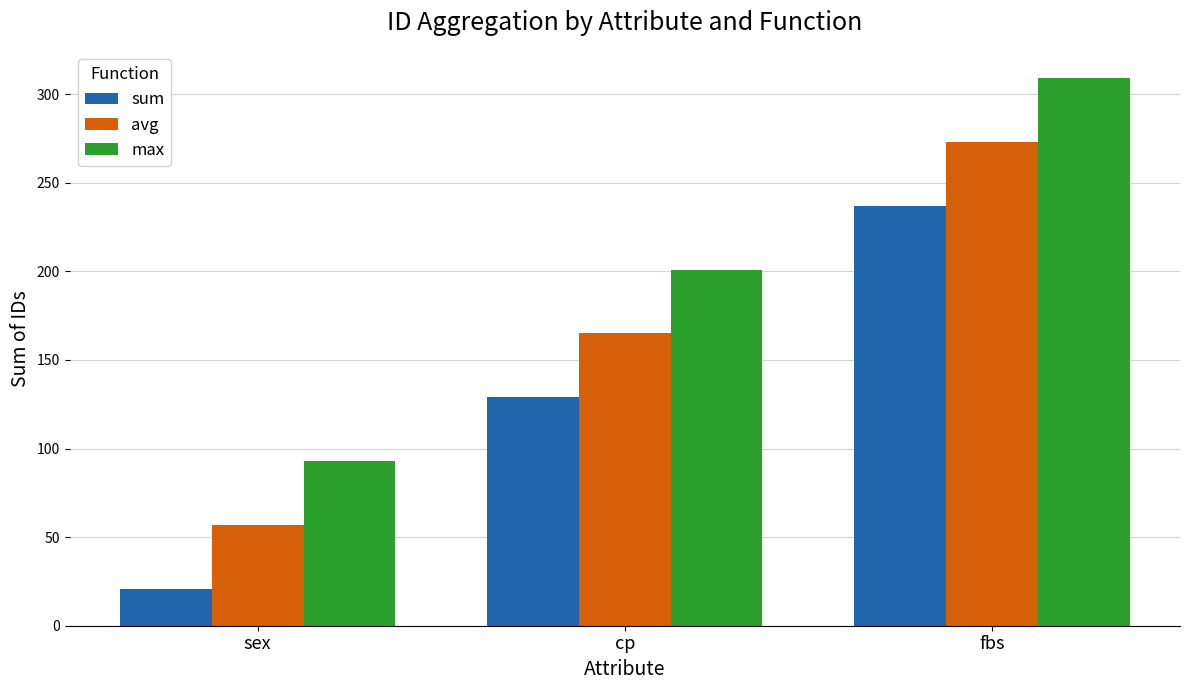

Is it true that max equals 93 at sex?

True